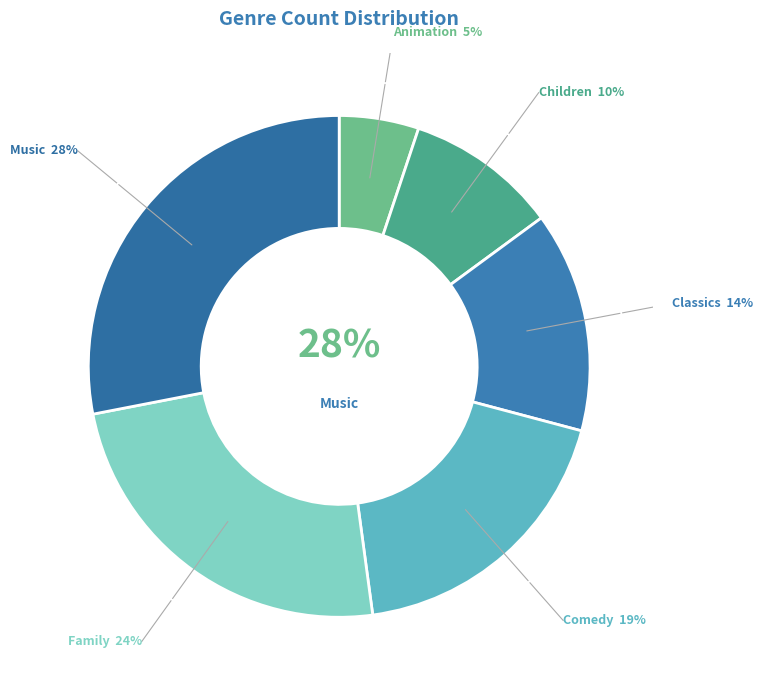

How much of the chart is everything except Classics?

85.8%